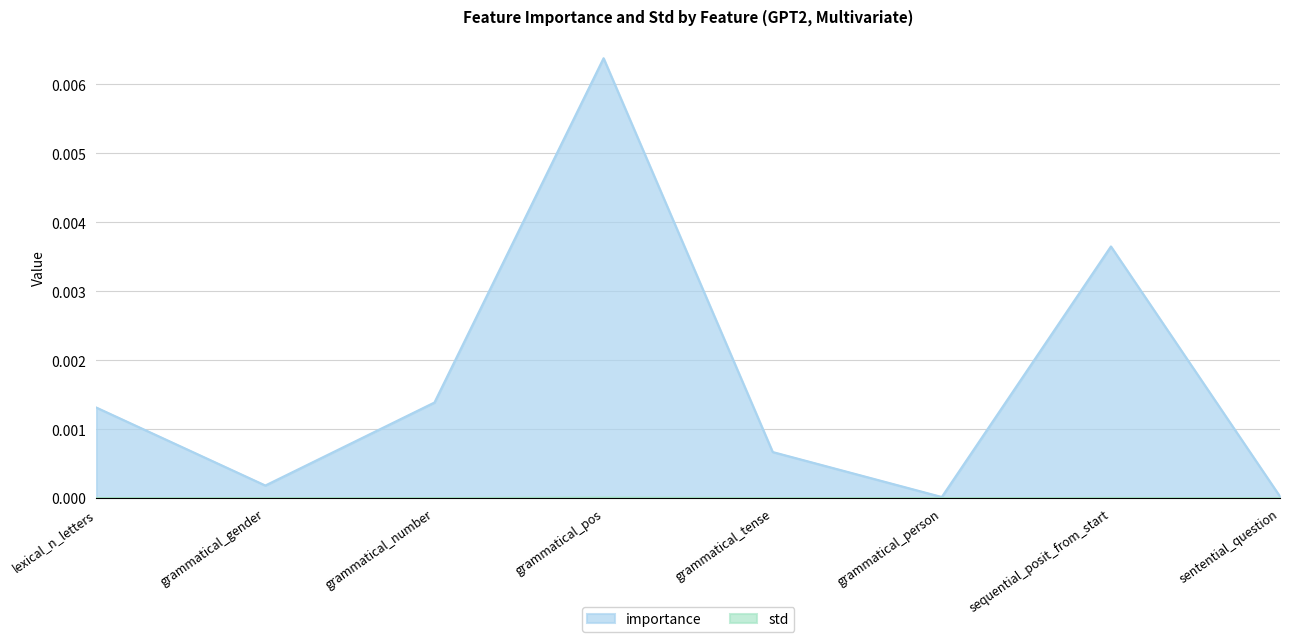

Rank the series by their maximum value, from highest to lowest.

importance, std